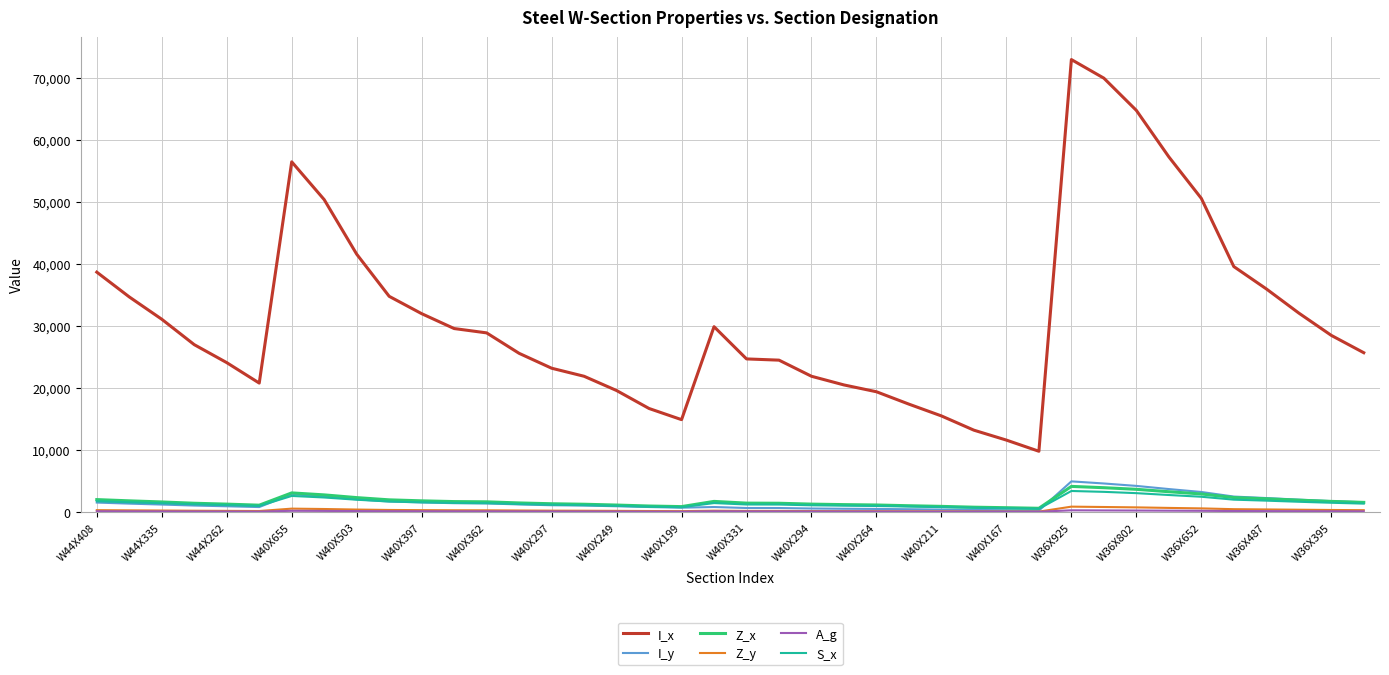

What is the highest value of the S_x series?

3390.0